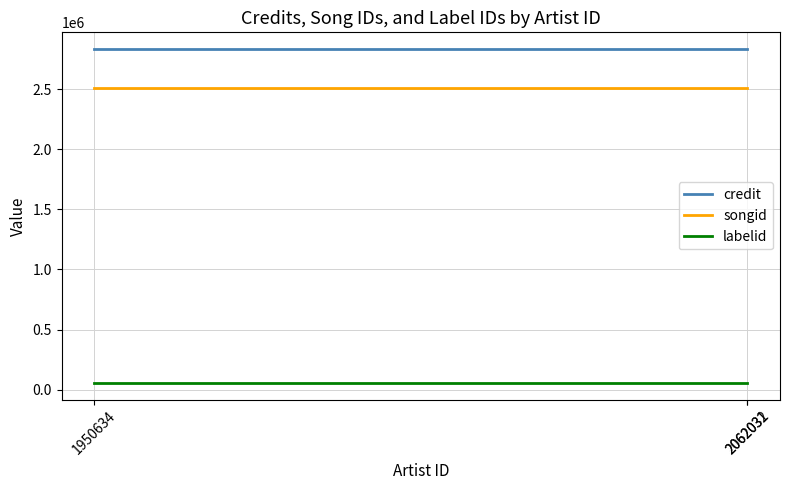

Between 2062032 and 1950634, which is larger?

2062032